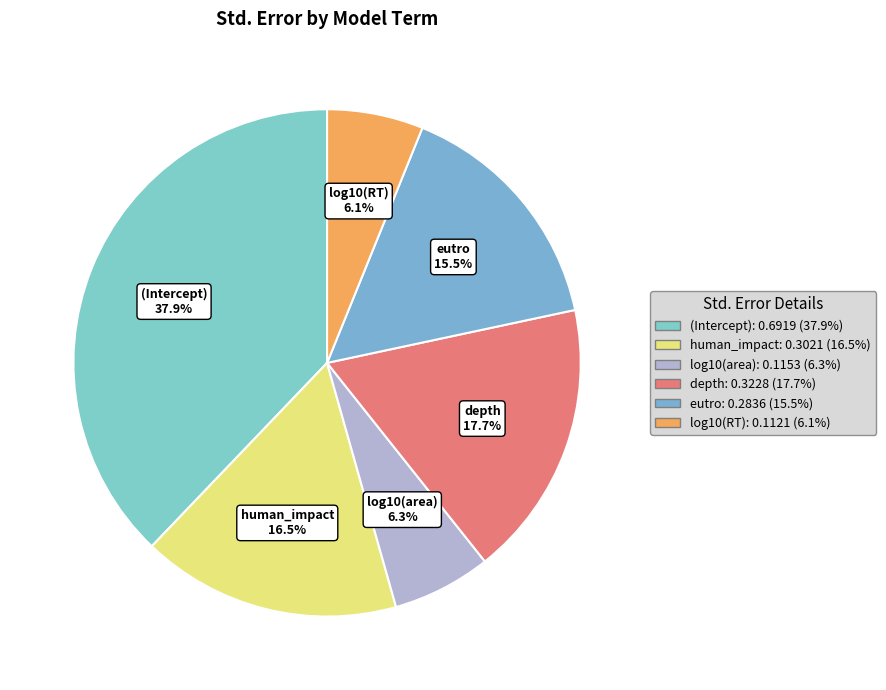

Is there any slice that represents more than half of the pie?

No